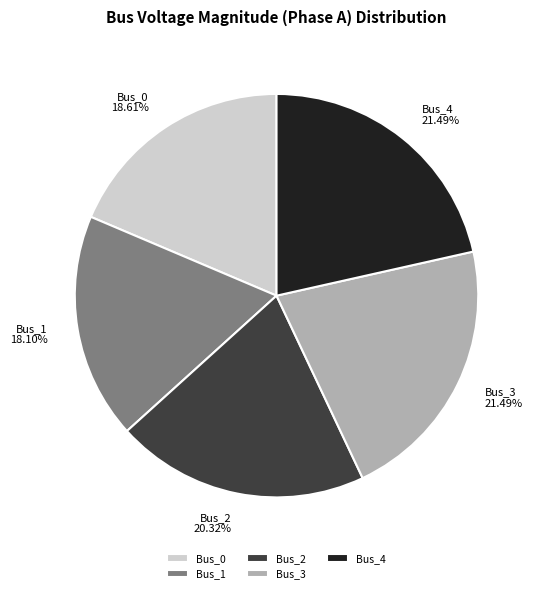

True or false: Bus_2 accounts for 20% of the total.

True